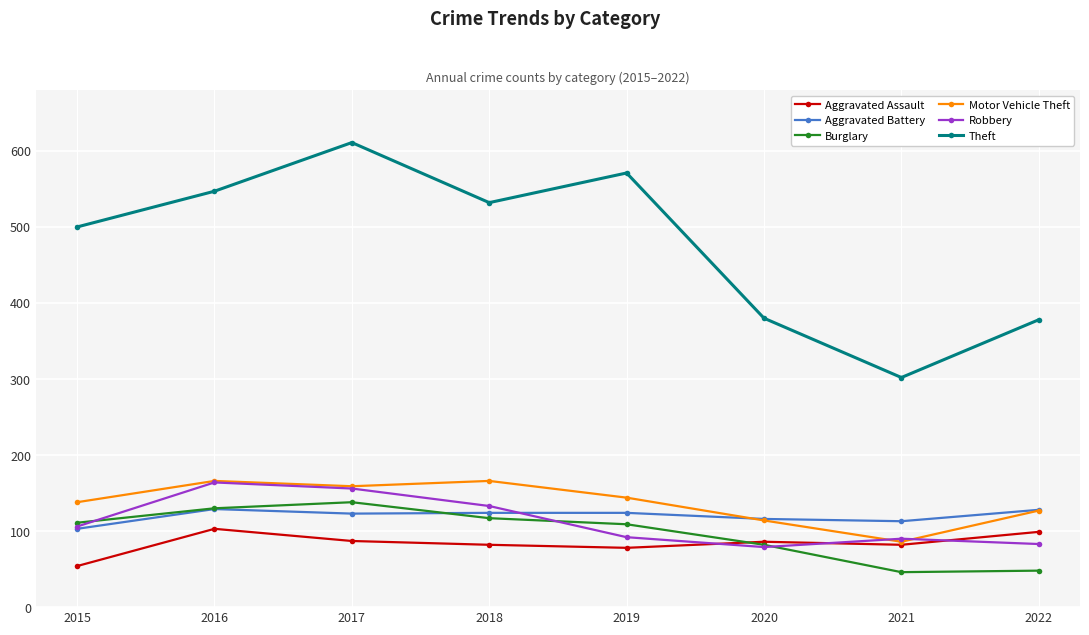

True or false: Aggravated Assault has a value of 45 at 2016.

False